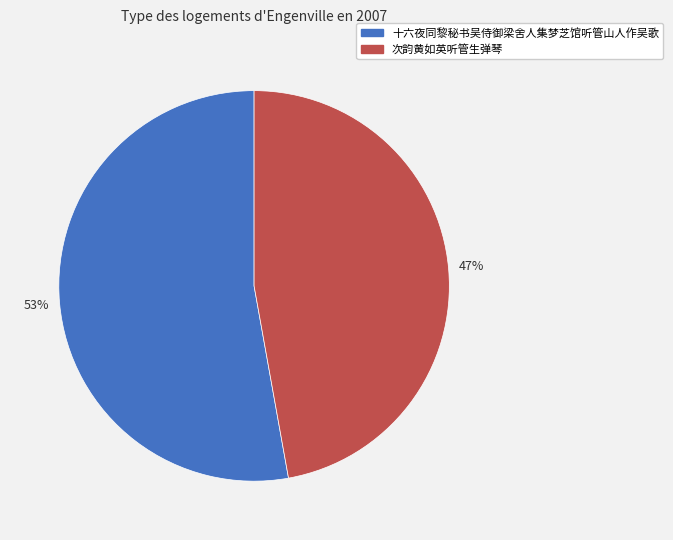

Is the sum of 次韵黄如英听管生弹琴 and 十六夜同黎秘书吴侍御梁舍人集梦芝馆听管山人作吴歌 greater than half?

Yes